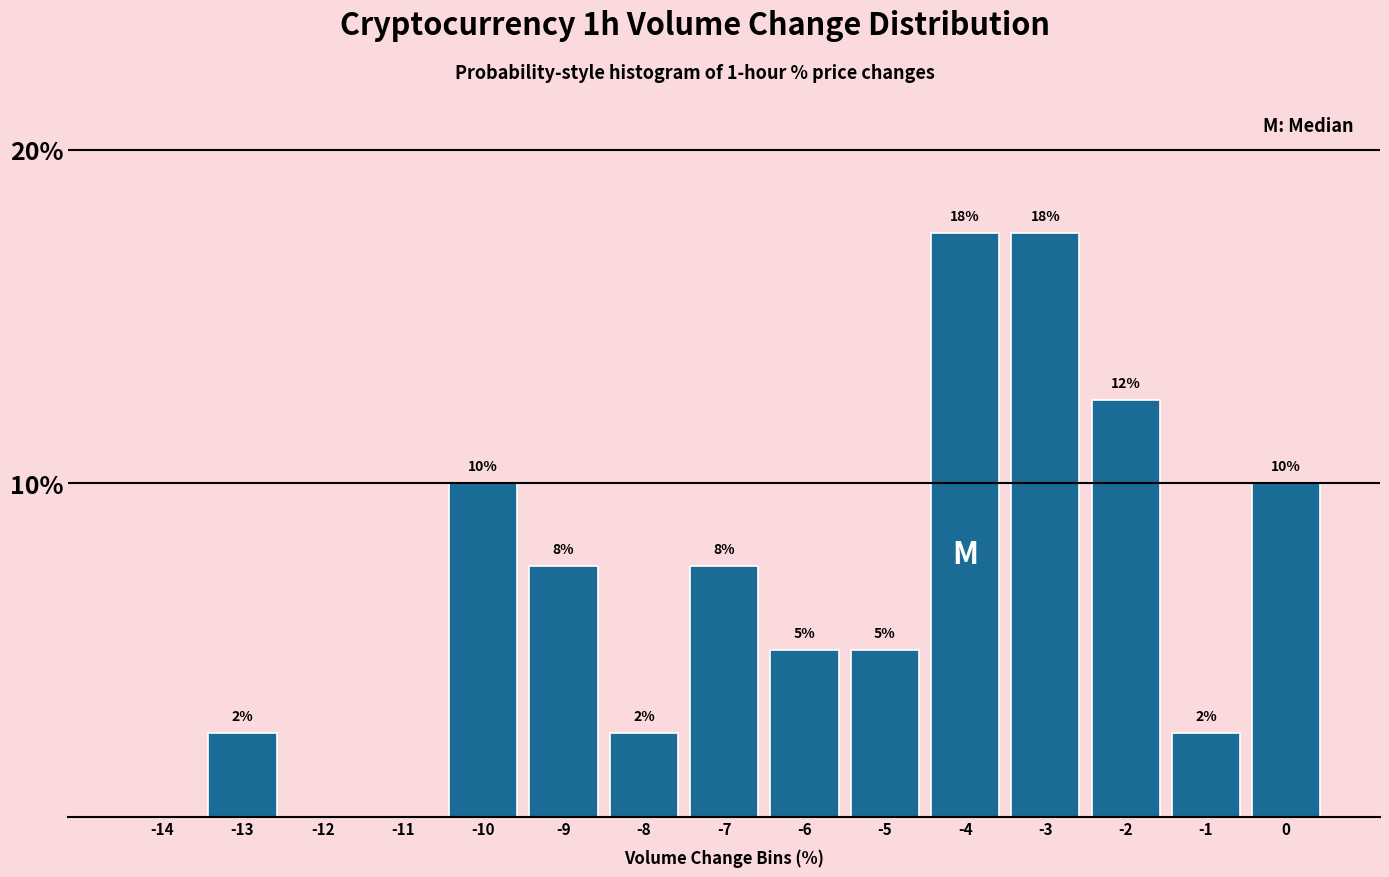

Are the bars horizontal?

No